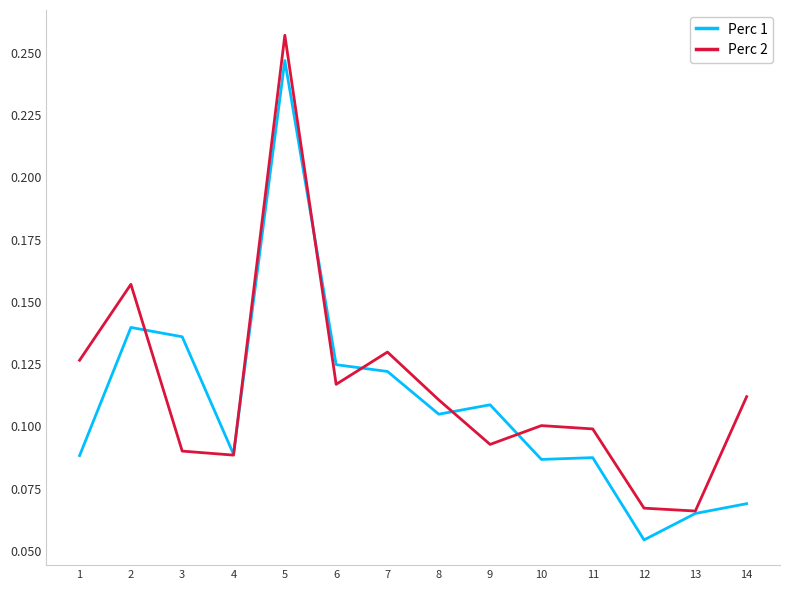

Does the chart have visible grid lines?

No